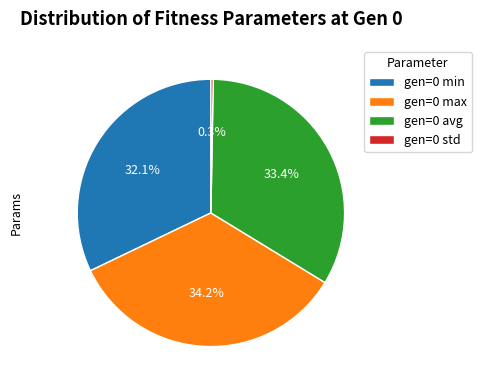

What percentage do gen=0 max and gen=0 avg together represent?

67.6%